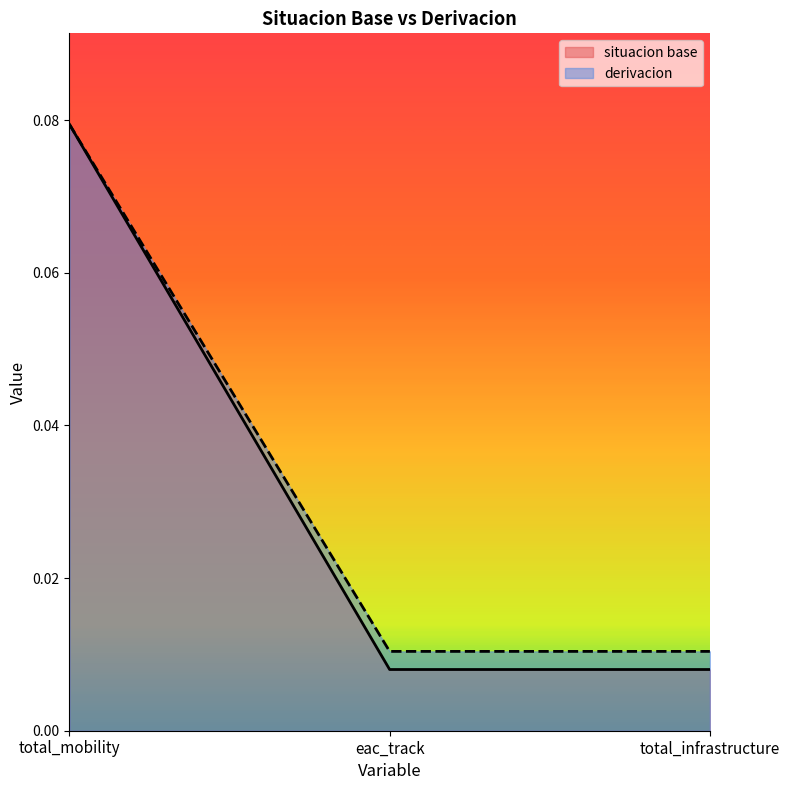

Which category has the highest value in the derivacion series?

total_mobility